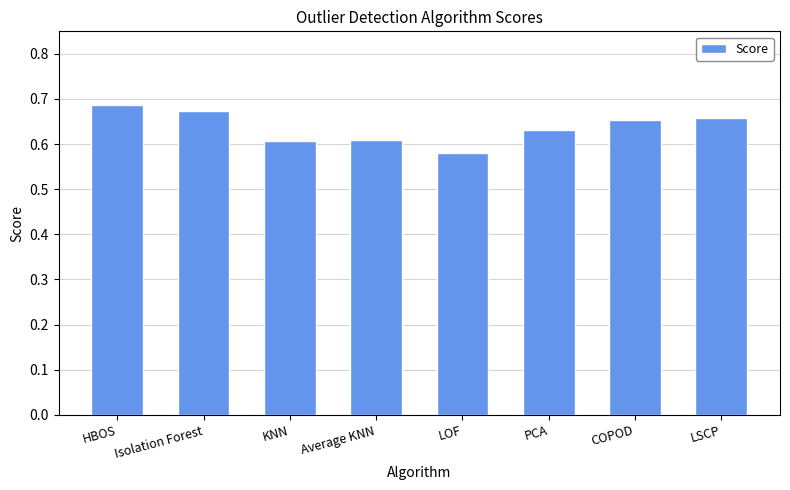

At which category does the chart reach its minimum across all series?

LOF